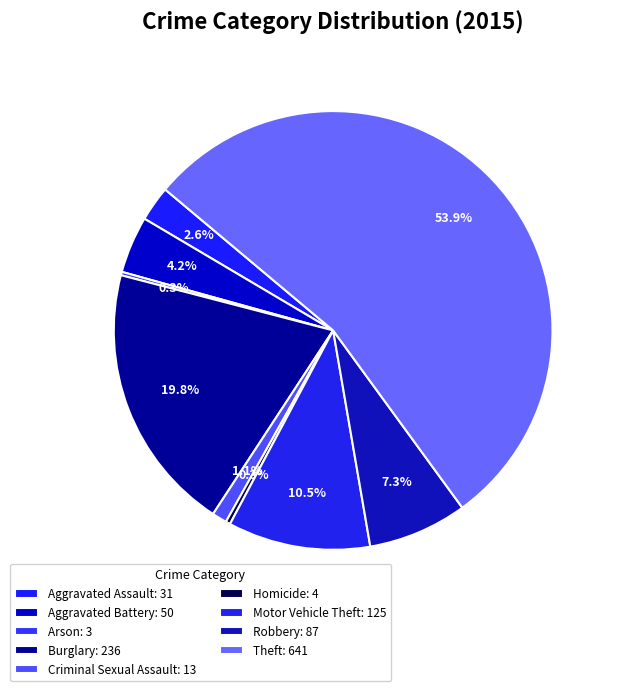

To the nearest percent, what is the average slice percentage?

11%